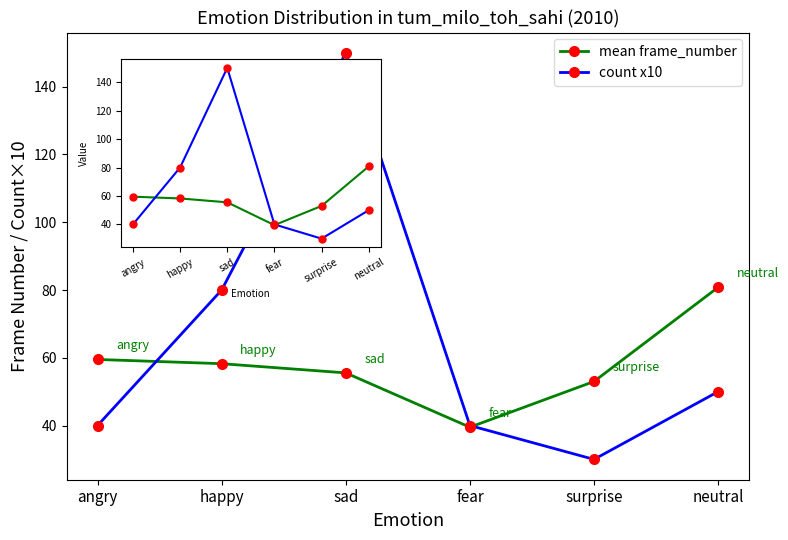

The mean frame_number series shows 105.6 at angry. True or false?

False